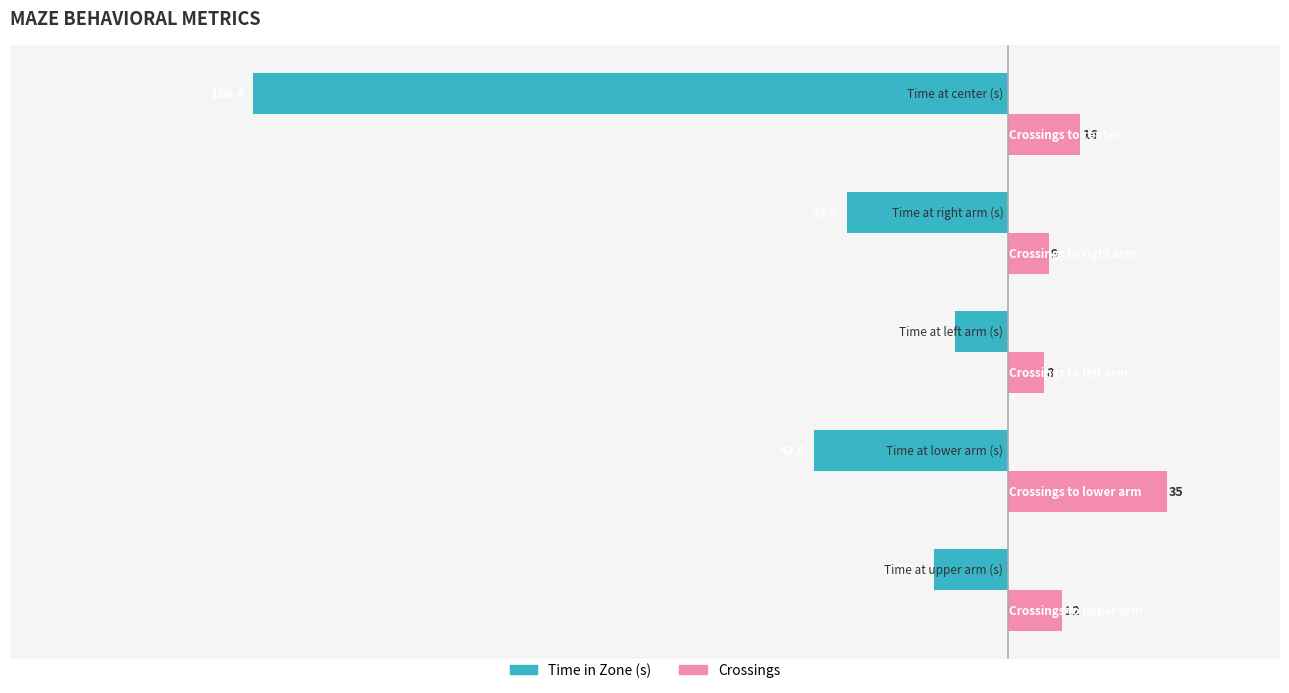

Which series has the largest total across all categories?

Crossings